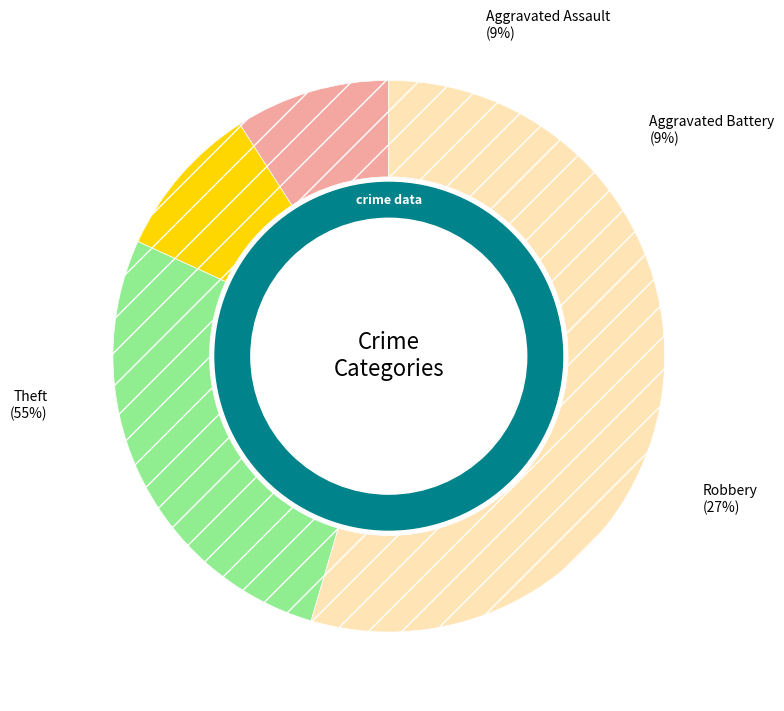

What percentage is the Robbery slice, to the nearest percent?

27%